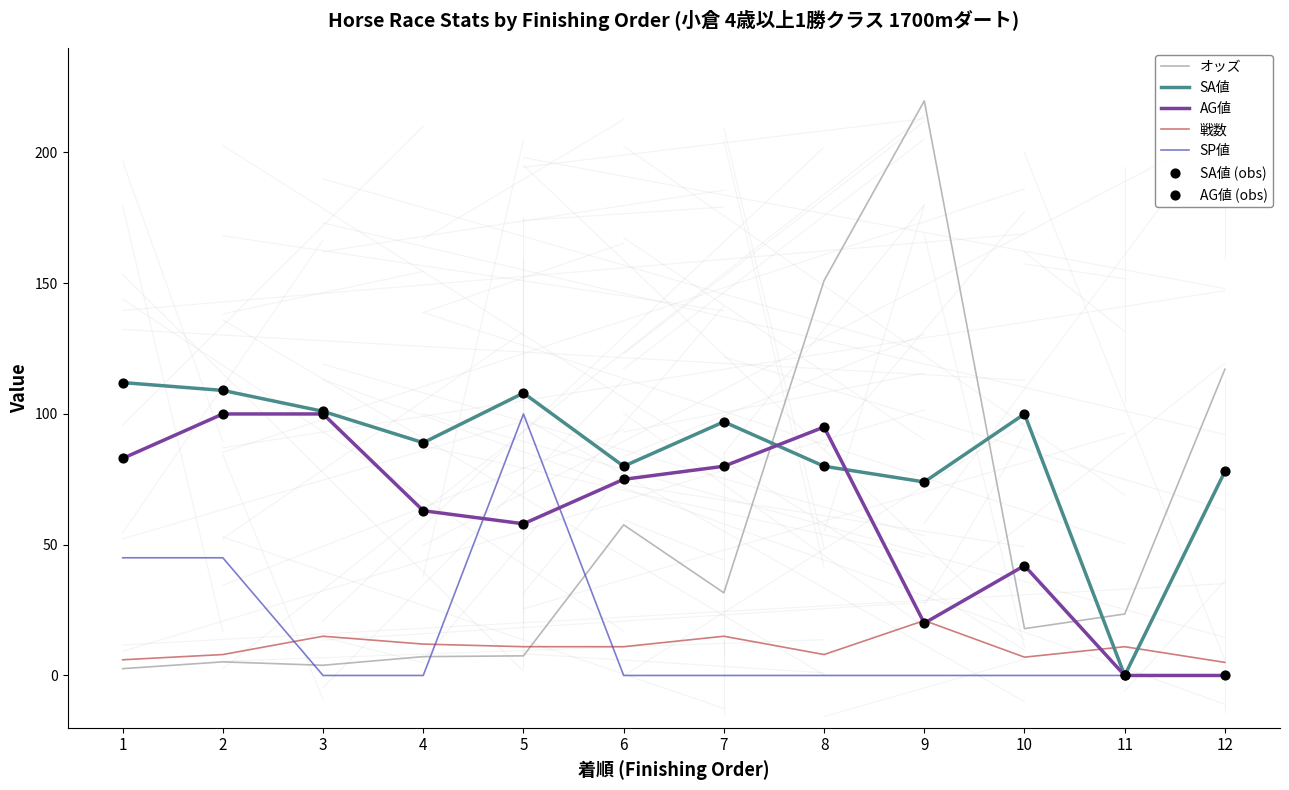

What is the total value across all series at 12?

200.1